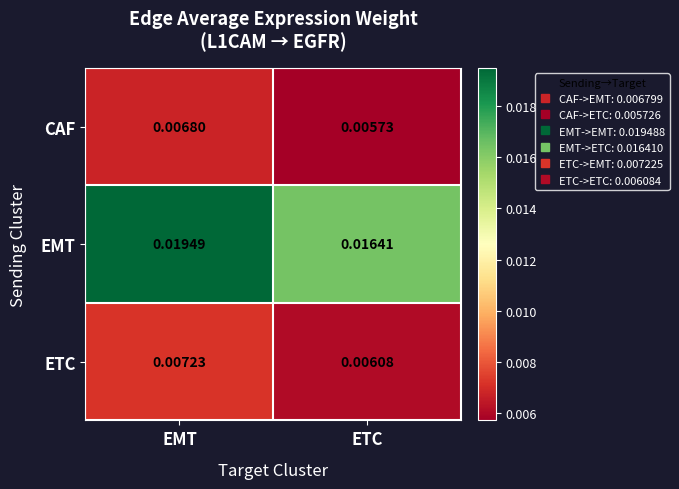

How many series are shown in this chart?

3